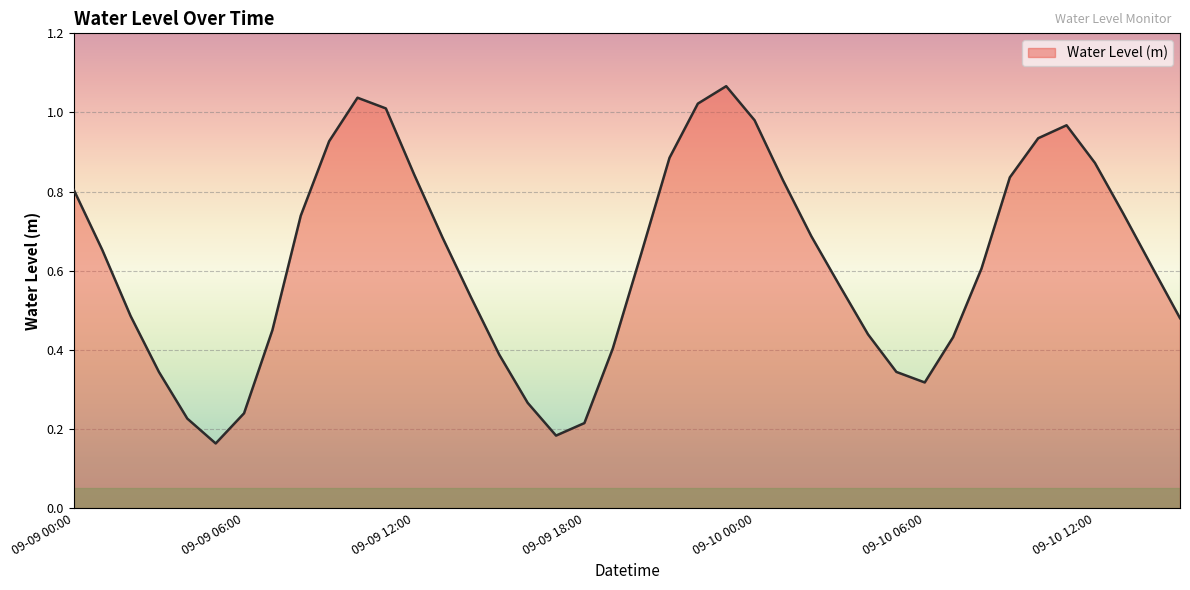

Does the chart display data point markers on the line(s)?

No